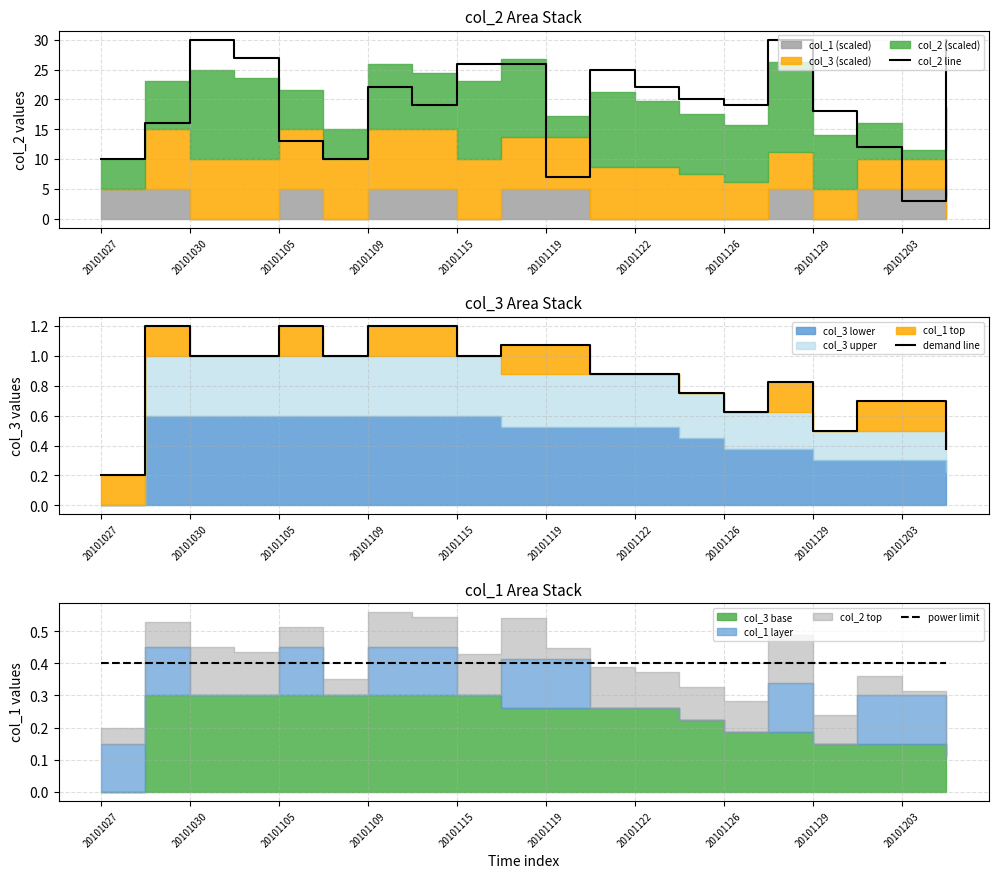

Reading left to right, what are all the values shown in this chart?

col_2 line: 10.0	16.0	30.0	27.0	13.0	10.0	22.0	19.0	26.0	26.0	7.0	25.0	22.0	20.0	19.0	30.0	18.0	12.0	3.0	30.0
demand line: 0.2	1.2	1.0	1.0	1.2	1.0	1.2	1.2	1.0	1.1	1.1	0.9	0.9	0.8	0.6	0.8	0.5	0.7	0.7	0.4
power limit: 0.4	0.4	0.4	0.4	0.4	0.4	0.4	0.4	0.4	0.4	0.4	0.4	0.4	0.4	0.4	0.4	0.4	0.4	0.4	0.4